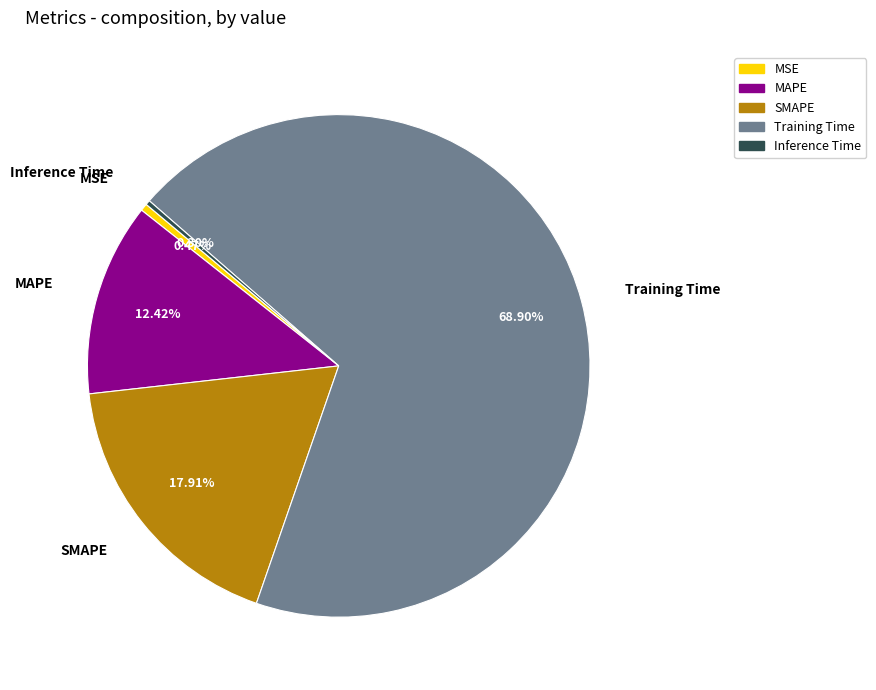

The MAPE slice represents 12% of the pie. True or false?

True